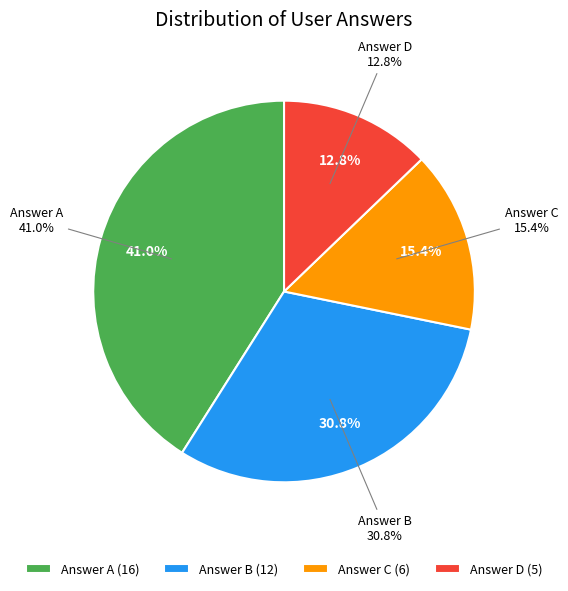

How much of the chart is everything except c?

84.6%